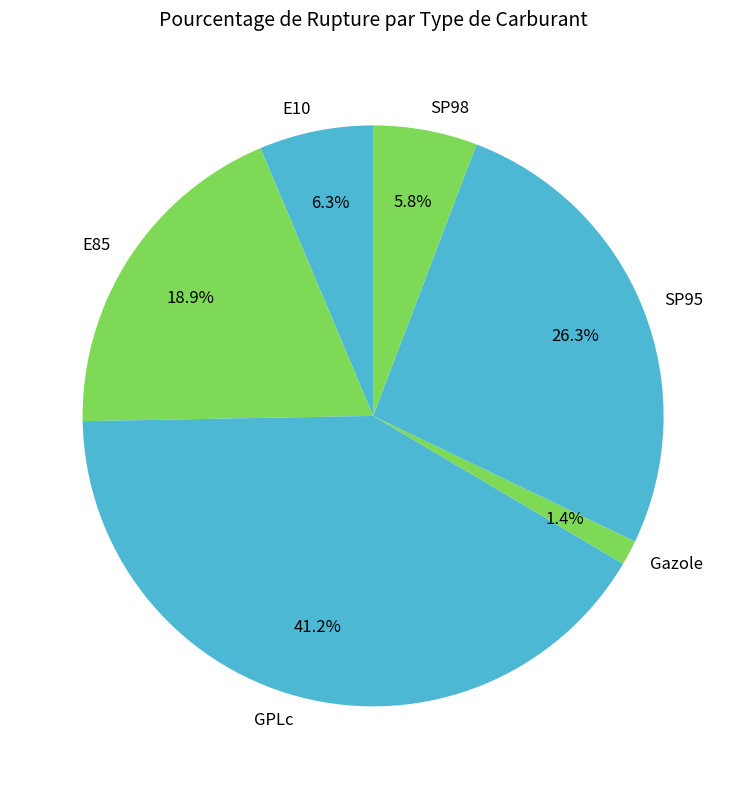

Between GPLc and SP98, which is larger?

GPLc